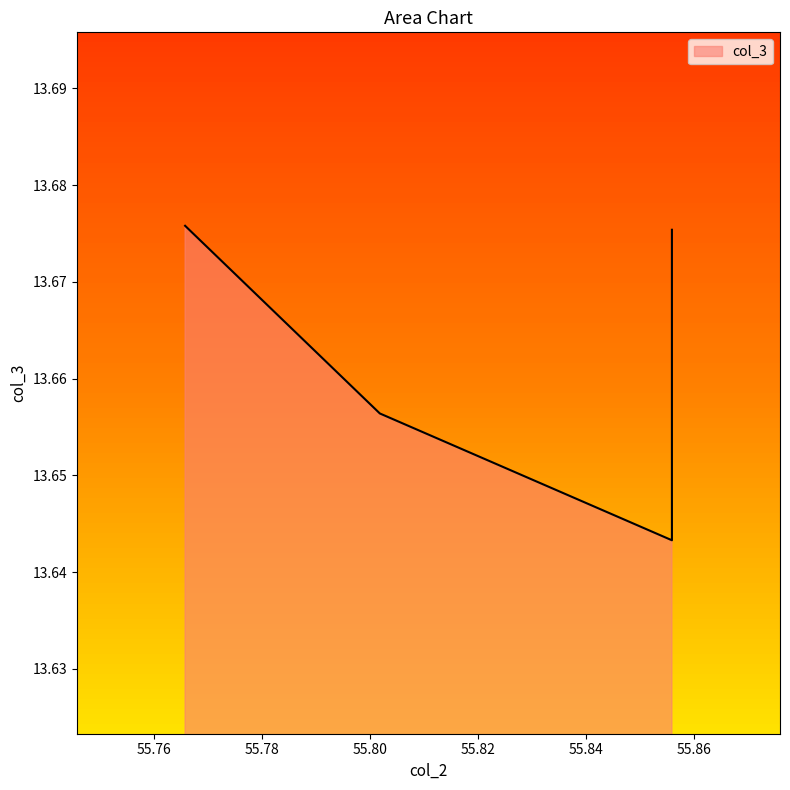

Is it true that the value at 3 is 18.0?

False